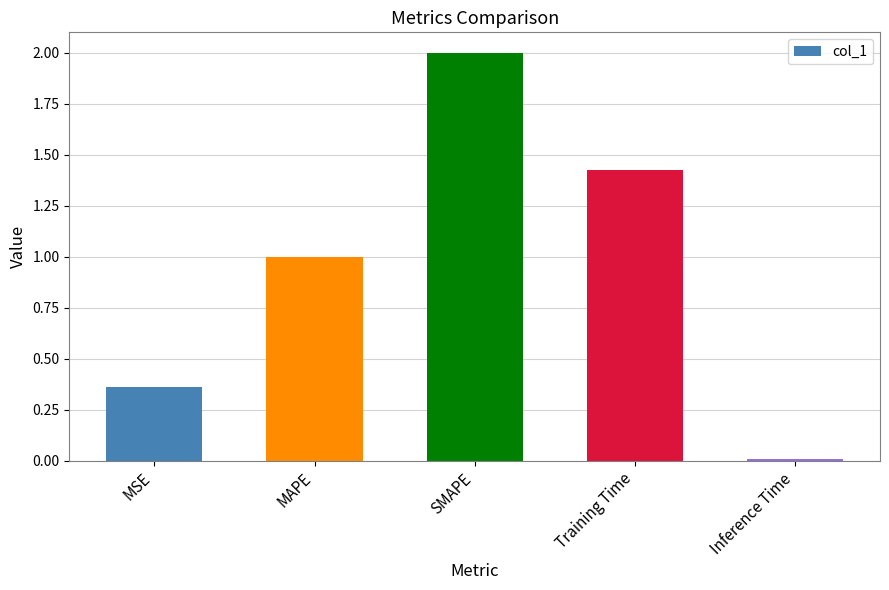

What is the label of the 5th bar from the right?

MSE